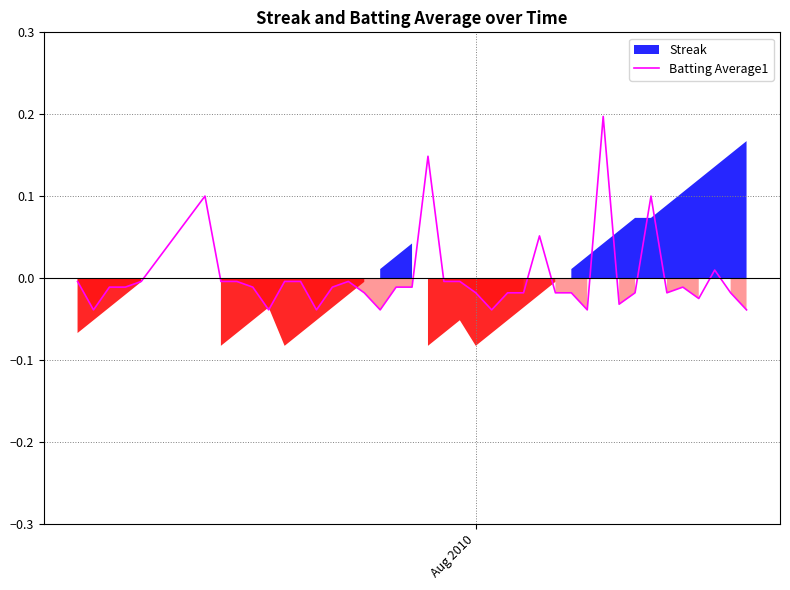

What is the greatest value displayed?

0.2